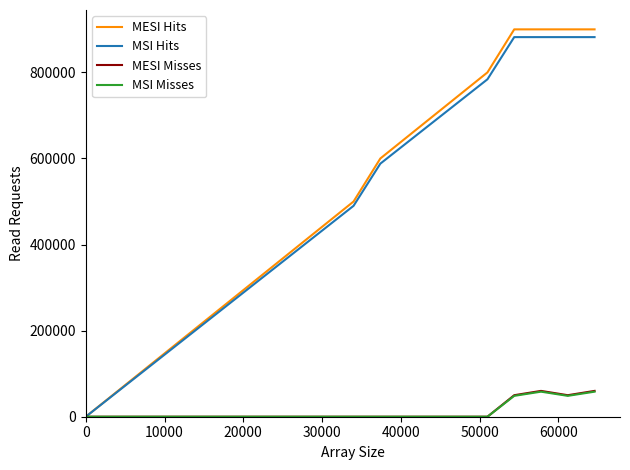

What is the greatest value displayed?

900000